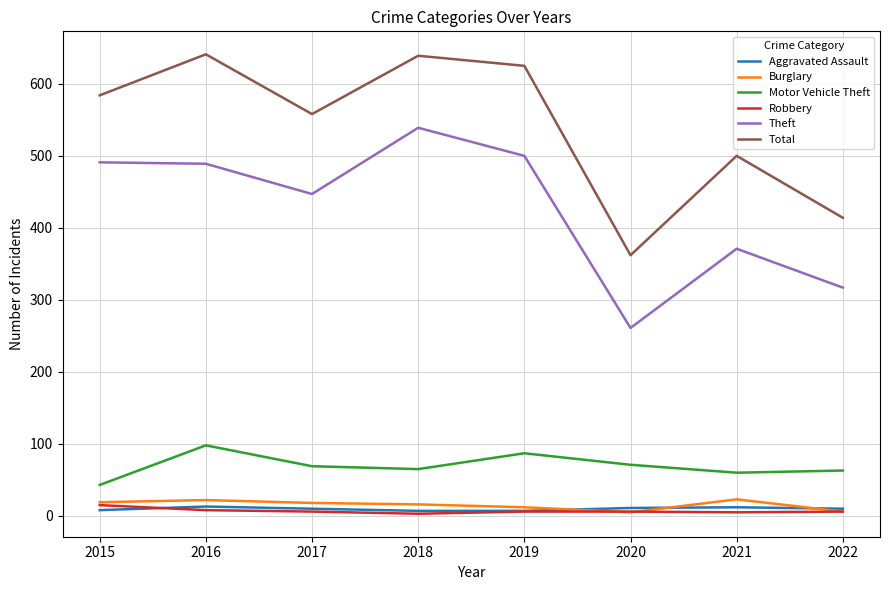

Between 2019 and 2020, which series saw the biggest shift?

Total